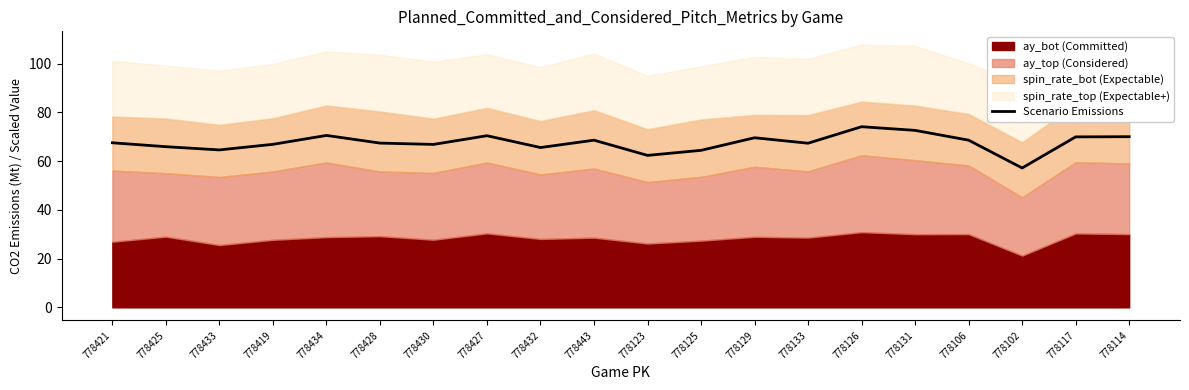

Between 778419 and 778443, which is larger?

778443